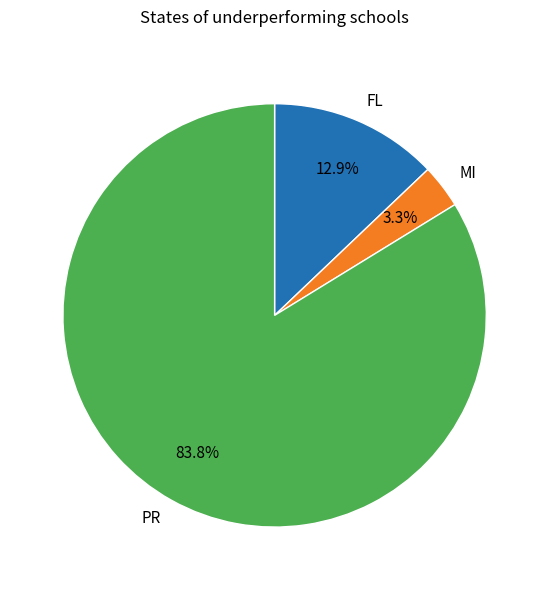

What is the smallest slice in the pie chart?

MI